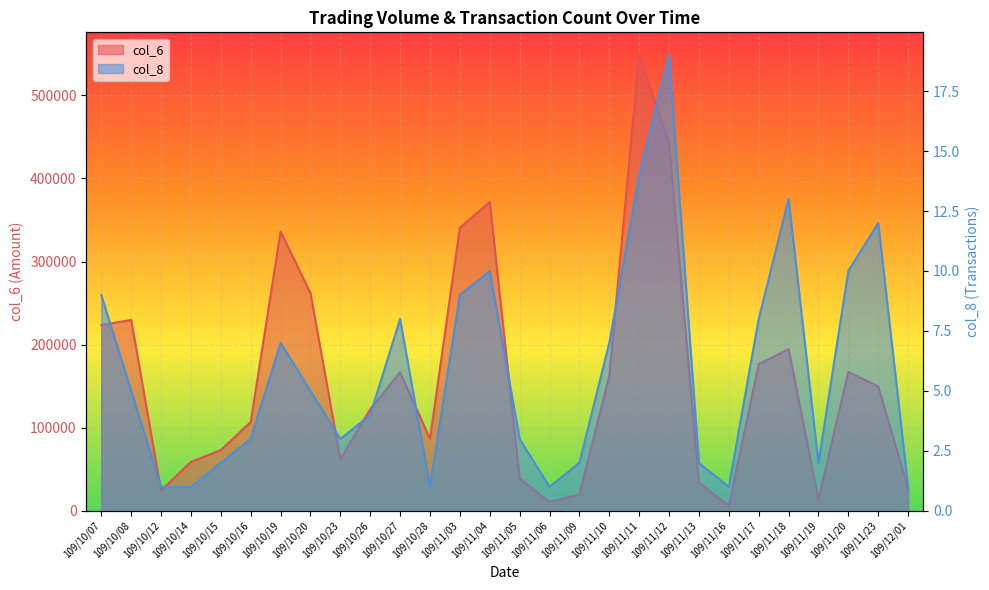

What is the greatest value displayed?

548470